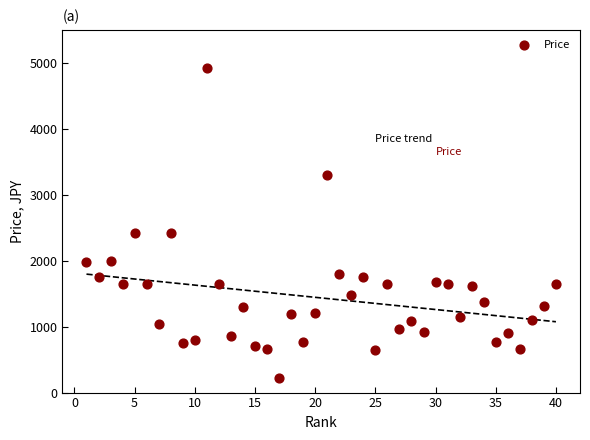

What is the range of Y values (max minus min)?

4708